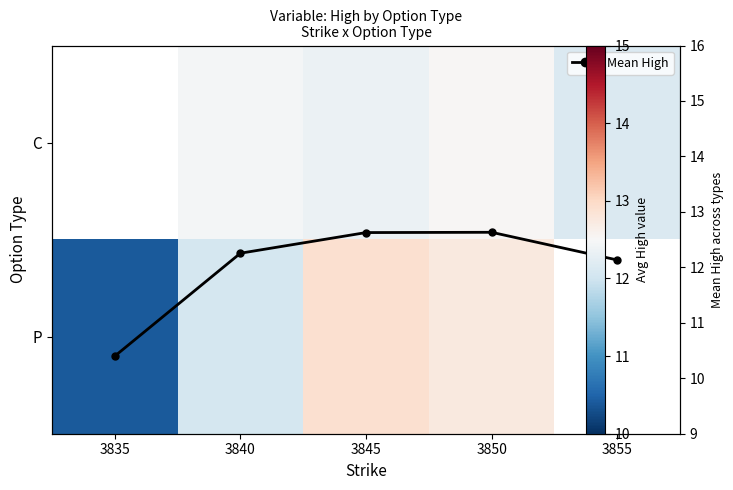

Which series has the largest total across all categories?

Mean High